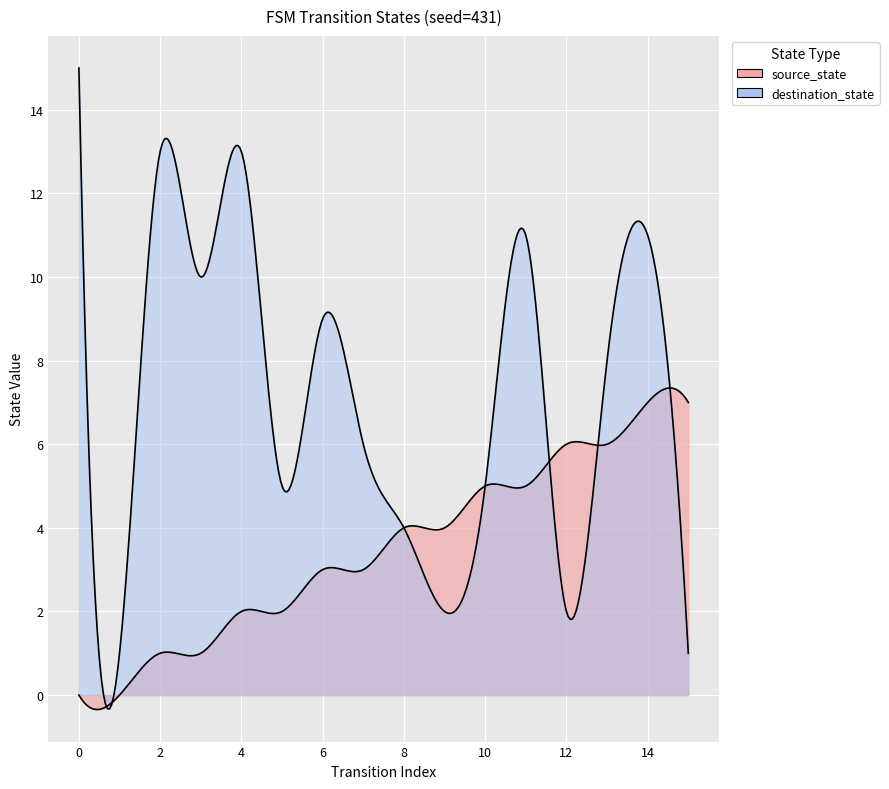

Reading left to right, list all the values displayed in this chart.

source_state: 0=0	1=0	2=1	3=1	4=2	5=2	6=3	7=3	8=4	9=4	10=5	11=5	12=6	13=6	14=7	15=7
destination_state: 0=15	1=1	2=13	3=10	4=13	5=5	6=9	7=6	8=4	9=2	10=5	11=11	12=2	13=8	14=11	15=1